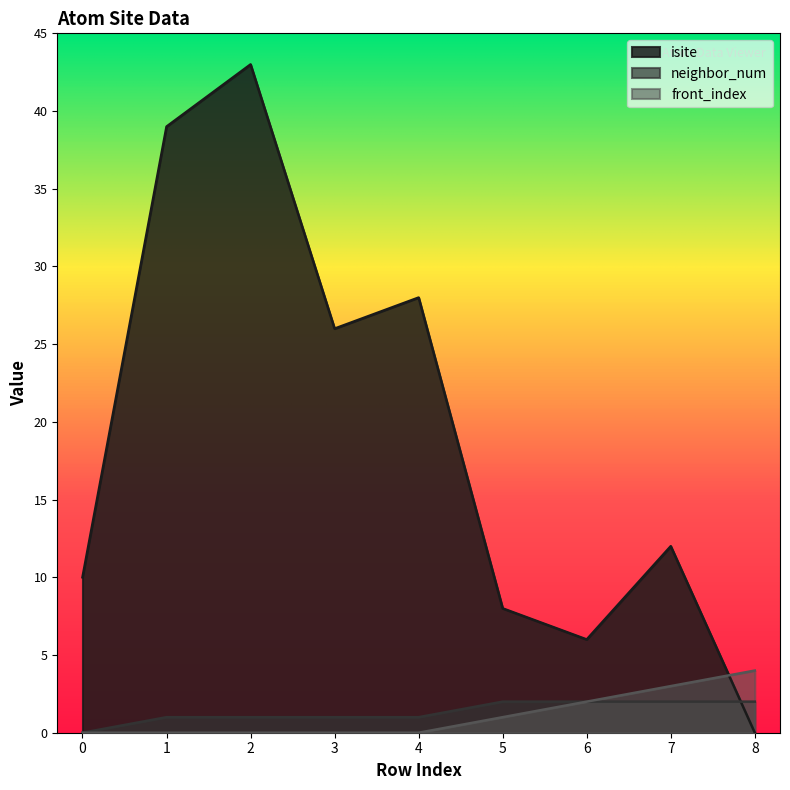

How many lines are shown in the chart?

3